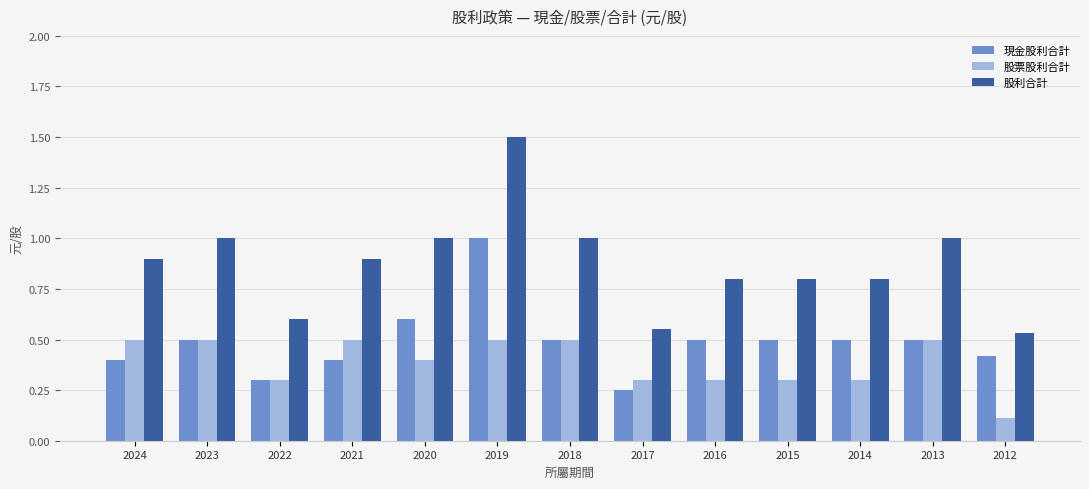

At which label does 股票股利合計 reach its minimum?

2012